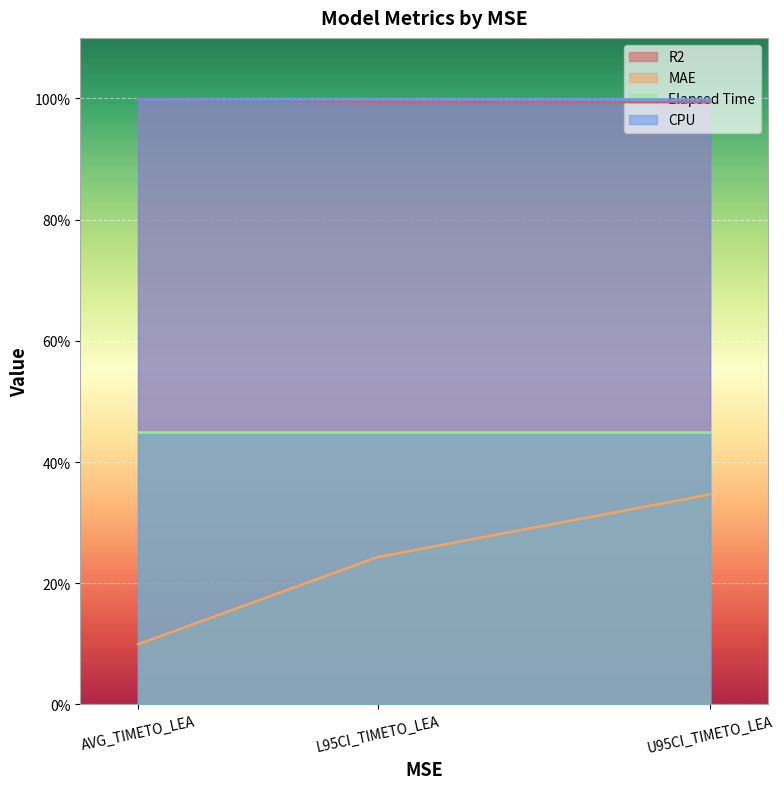

Reading right to left, extract all data points from this chart.

R2: 1.0	1.0	1.0
MAE: 0.3	0.2	0.1